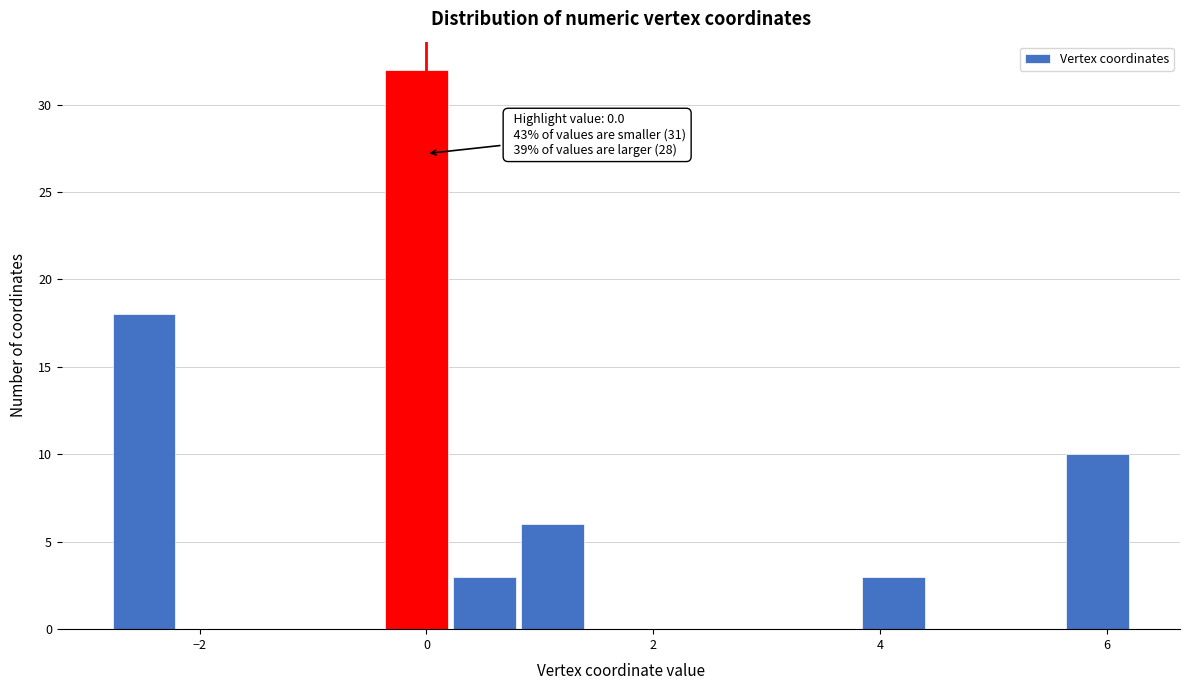

Around what value on the x-axis is the tallest bar? Give the approximate position of its centre, as read against the axis.

0.0